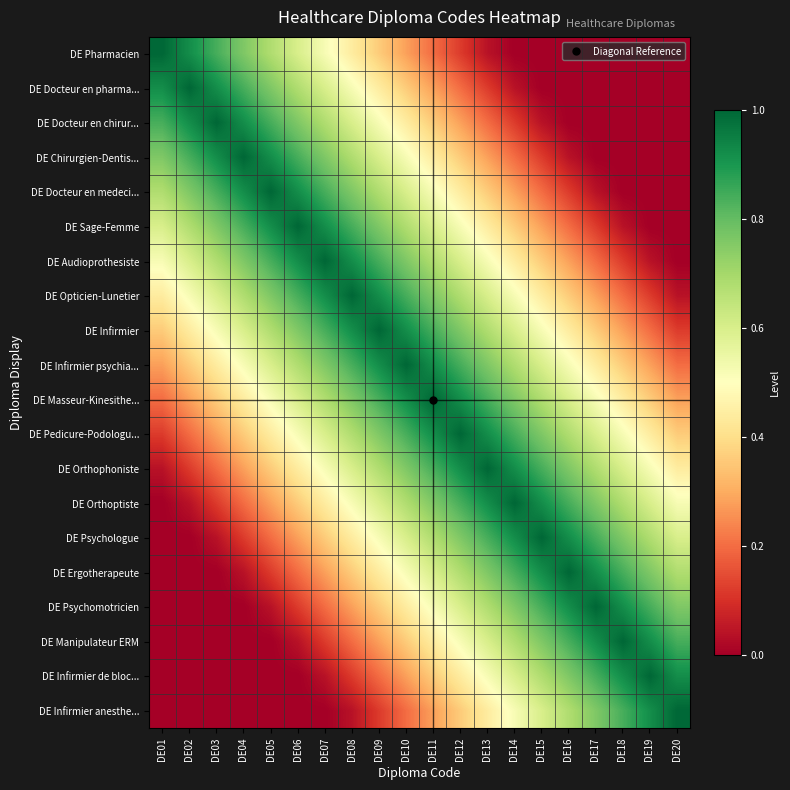

Reading left to right, list all the values displayed in this chart.

DE Pharmacien: DE01=1.0	DE02=0.9	DE03=0.8	DE04=0.8	DE05=0.7	DE06=0.6	DE07=0.5	DE08=0.4	DE09=0.4	DE10=0.3	DE11=0.2	DE12=0.1	DE13=0.0	DE14=0.0	DE15=0.0	DE16=0.0	DE17=0.0	DE18=0.0	DE19=0.0	DE20=0.0
DE Docteur en pharma...: DE01=0.9	DE02=1.0	DE03=0.9	DE04=0.8	DE05=0.8	DE06=0.7	DE07=0.6	DE08=0.5	DE09=0.4	DE10=0.4	DE11=0.3	DE12=0.2	DE13=0.1	DE14=0.0	DE15=0.0	DE16=0.0	DE17=0.0	DE18=0.0	DE19=0.0	DE20=0.0
DE Docteur en chirur...: DE01=0.8	DE02=0.9	DE03=1.0	DE04=0.9	DE05=0.8	DE06=0.8	DE07=0.7	DE08=0.6	DE09=0.5	DE10=0.4	DE11=0.4	DE12=0.3	DE13=0.2	DE14=0.1	DE15=0.0	DE16=0.0	DE17=0.0	DE18=0.0	DE19=0.0	DE20=0.0
DE Chirurgien-Dentis...: DE01=0.8	DE02=0.8	DE03=0.9	DE04=1.0	DE05=0.9	DE06=0.8	DE07=0.8	DE08=0.7	DE09=0.6	DE10=0.5	DE11=0.4	DE12=0.4	DE13=0.3	DE14=0.2	DE15=0.1	DE16=0.0	DE17=0.0	DE18=0.0	DE19=0.0	DE20=0.0
DE Docteur en medeci...: DE01=0.7	DE02=0.8	DE03=0.8	DE04=0.9	DE05=1.0	DE06=0.9	DE07=0.8	DE08=0.8	DE09=0.7	DE10=0.6	DE11=0.5	DE12=0.4	DE13=0.4	DE14=0.3	DE15=0.2	DE16=0.1	DE17=0.0	DE18=0.0	DE19=0.0	DE20=0.0
DE Sage-Femme: DE01=0.6	DE02=0.7	DE03=0.8	DE04=0.8	DE05=0.9	DE06=1.0	DE07=0.9	DE08=0.8	DE09=0.8	DE10=0.7	DE11=0.6	DE12=0.5	DE13=0.4	DE14=0.4	DE15=0.3	DE16=0.2	DE17=0.1	DE18=0.0	DE19=0.0	DE20=0.0
DE Audioprothesiste: DE01=0.5	DE02=0.6	DE03=0.7	DE04=0.8	DE05=0.8	DE06=0.9	DE07=1.0	DE08=0.9	DE09=0.8	DE10=0.8	DE11=0.7	DE12=0.6	DE13=0.5	DE14=0.4	DE15=0.4	DE16=0.3	DE17=0.2	DE18=0.1	DE19=0.0	DE20=0.0
DE Opticien-Lunetier: DE01=0.4	DE02=0.5	DE03=0.6	DE04=0.7	DE05=0.8	DE06=0.8	DE07=0.9	DE08=1.0	DE09=0.9	DE10=0.8	DE11=0.8	DE12=0.7	DE13=0.6	DE14=0.5	DE15=0.4	DE16=0.4	DE17=0.3	DE18=0.2	DE19=0.1	DE20=0.0
DE Infirmier: DE01=0.4	DE02=0.4	DE03=0.5	DE04=0.6	DE05=0.7	DE06=0.8	DE07=0.8	DE08=0.9	DE09=1.0	DE10=0.9	DE11=0.8	DE12=0.8	DE13=0.7	DE14=0.6	DE15=0.5	DE16=0.4	DE17=0.4	DE18=0.3	DE19=0.2	DE20=0.1
DE Infirmier psychia...: DE01=0.3	DE02=0.4	DE03=0.4	DE04=0.5	DE05=0.6	DE06=0.7	DE07=0.8	DE08=0.8	DE09=0.9	DE10=1.0	DE11=0.9	DE12=0.8	DE13=0.8	DE14=0.7	DE15=0.6	DE16=0.5	DE17=0.4	DE18=0.4	DE19=0.3	DE20=0.2
DE Masseur-Kinesithe...: DE01=0.2	DE02=0.3	DE03=0.4	DE04=0.4	DE05=0.5	DE06=0.6	DE07=0.7	DE08=0.8	DE09=0.8	DE10=0.9	DE11=1.0	DE12=0.9	DE13=0.8	DE14=0.8	DE15=0.7	DE16=0.6	DE17=0.5	DE18=0.4	DE19=0.4	DE20=0.3
DE Pedicure-Podologu...: DE01=0.1	DE02=0.2	DE03=0.3	DE04=0.4	DE05=0.4	DE06=0.5	DE07=0.6	DE08=0.7	DE09=0.8	DE10=0.8	DE11=0.9	DE12=1.0	DE13=0.9	DE14=0.8	DE15=0.8	DE16=0.7	DE17=0.6	DE18=0.5	DE19=0.4	DE20=0.4
DE Orthophoniste: DE01=0.0	DE02=0.1	DE03=0.2	DE04=0.3	DE05=0.4	DE06=0.4	DE07=0.5	DE08=0.6	DE09=0.7	DE10=0.8	DE11=0.8	DE12=0.9	DE13=1.0	DE14=0.9	DE15=0.8	DE16=0.8	DE17=0.7	DE18=0.6	DE19=0.5	DE20=0.4
DE Orthoptiste: DE01=0.0	DE02=0.0	DE03=0.1	DE04=0.2	DE05=0.3	DE06=0.4	DE07=0.4	DE08=0.5	DE09=0.6	DE10=0.7	DE11=0.8	DE12=0.8	DE13=0.9	DE14=1.0	DE15=0.9	DE16=0.8	DE17=0.8	DE18=0.7	DE19=0.6	DE20=0.5
DE Psychologue: DE01=0.0	DE02=0.0	DE03=0.0	DE04=0.1	DE05=0.2	DE06=0.3	DE07=0.4	DE08=0.4	DE09=0.5	DE10=0.6	DE11=0.7	DE12=0.8	DE13=0.8	DE14=0.9	DE15=1.0	DE16=0.9	DE17=0.8	DE18=0.8	DE19=0.7	DE20=0.6
DE Ergotherapeute: DE01=0.0	DE02=0.0	DE03=0.0	DE04=0.0	DE05=0.1	DE06=0.2	DE07=0.3	DE08=0.4	DE09=0.4	DE10=0.5	DE11=0.6	DE12=0.7	DE13=0.8	DE14=0.8	DE15=0.9	DE16=1.0	DE17=0.9	DE18=0.8	DE19=0.8	DE20=0.7
DE Psychomotricien: DE01=0.0	DE02=0.0	DE03=0.0	DE04=0.0	DE05=0.0	DE06=0.1	DE07=0.2	DE08=0.3	DE09=0.4	DE10=0.4	DE11=0.5	DE12=0.6	DE13=0.7	DE14=0.8	DE15=0.8	DE16=0.9	DE17=1.0	DE18=0.9	DE19=0.8	DE20=0.8
DE Manipulateur ERM: DE01=0.0	DE02=0.0	DE03=0.0	DE04=0.0	DE05=0.0	DE06=0.0	DE07=0.1	DE08=0.2	DE09=0.3	DE10=0.4	DE11=0.4	DE12=0.5	DE13=0.6	DE14=0.7	DE15=0.8	DE16=0.8	DE17=0.9	DE18=1.0	DE19=0.9	DE20=0.8
DE Infirmier de bloc...: DE01=0.0	DE02=0.0	DE03=0.0	DE04=0.0	DE05=0.0	DE06=0.0	DE07=0.0	DE08=0.1	DE09=0.2	DE10=0.3	DE11=0.4	DE12=0.4	DE13=0.5	DE14=0.6	DE15=0.7	DE16=0.8	DE17=0.8	DE18=0.9	DE19=1.0	DE20=0.9
DE Infirmier anesthe...: DE01=0.0	DE02=0.0	DE03=0.0	DE04=0.0	DE05=0.0	DE06=0.0	DE07=0.0	DE08=0.0	DE09=0.1	DE10=0.2	DE11=0.3	DE12=0.4	DE13=0.4	DE14=0.5	DE15=0.6	DE16=0.7	DE17=0.8	DE18=0.8	DE19=0.9	DE20=1.0